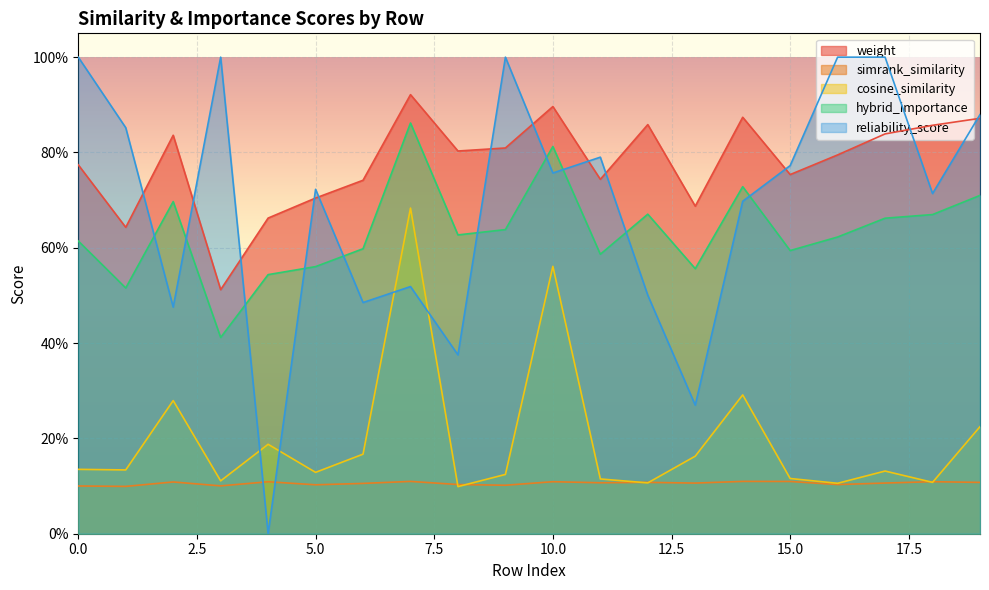

What is the value of the hybrid_importance point at the 10th from the left?

0.6